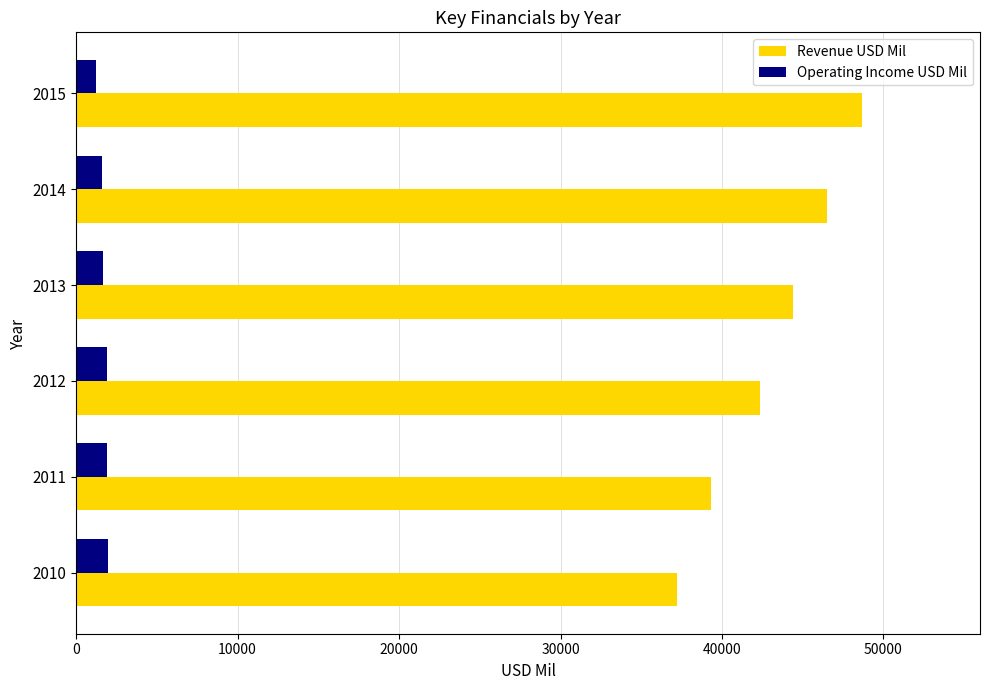

Which series has the widest spread of values?

Revenue USD Mil